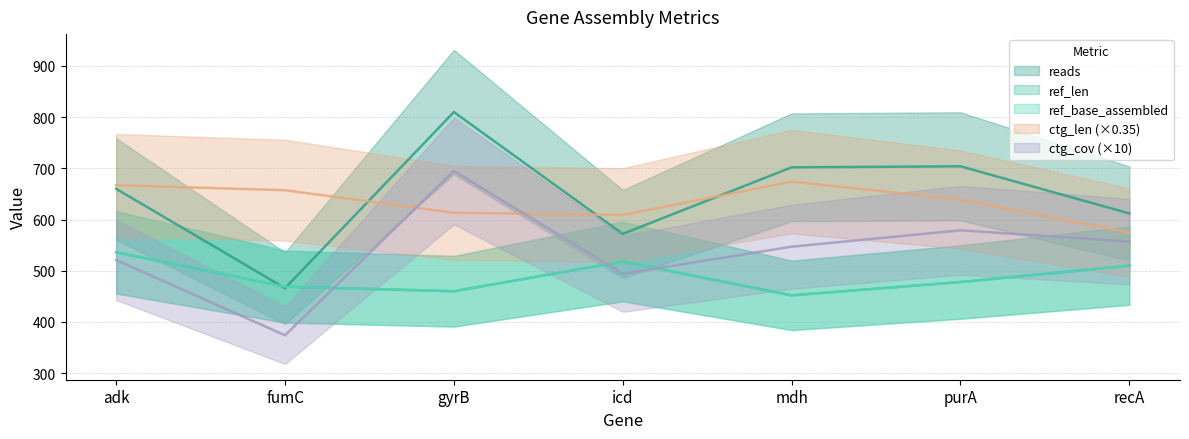

How many intersections are there between ctg_cov and ref_base_assembled?

3